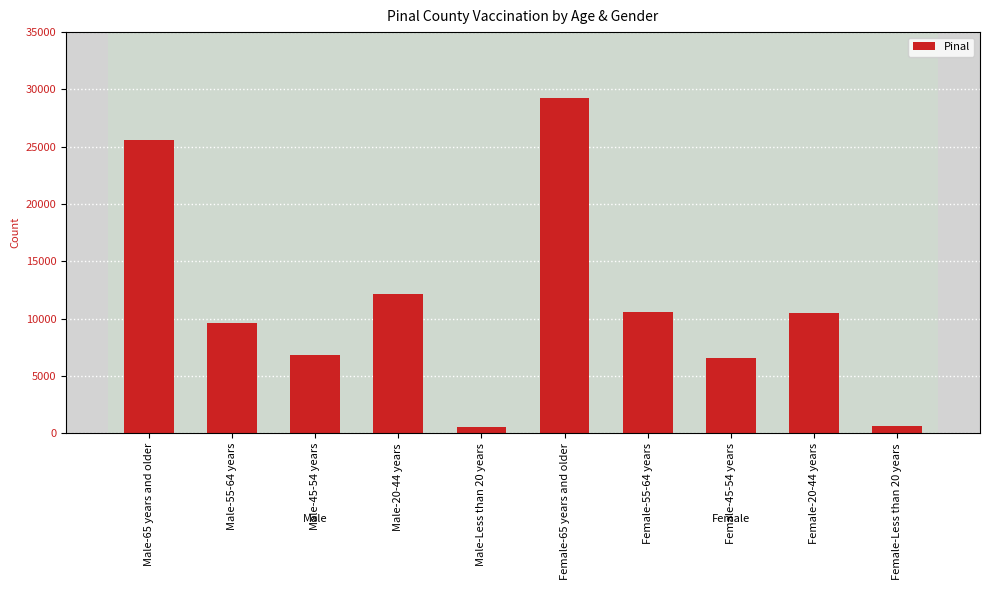

Is it true that the value at Female-45-54 years is 9653?

False